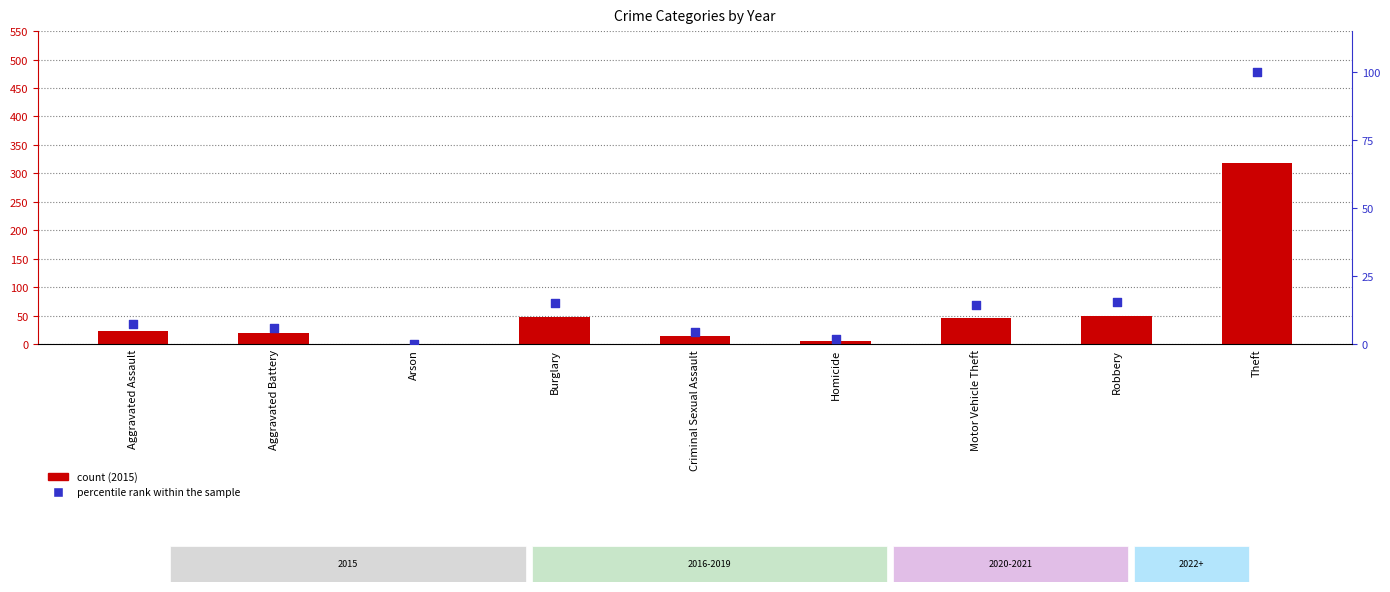

Between Theft and Aggravated Battery, which is larger?

Theft